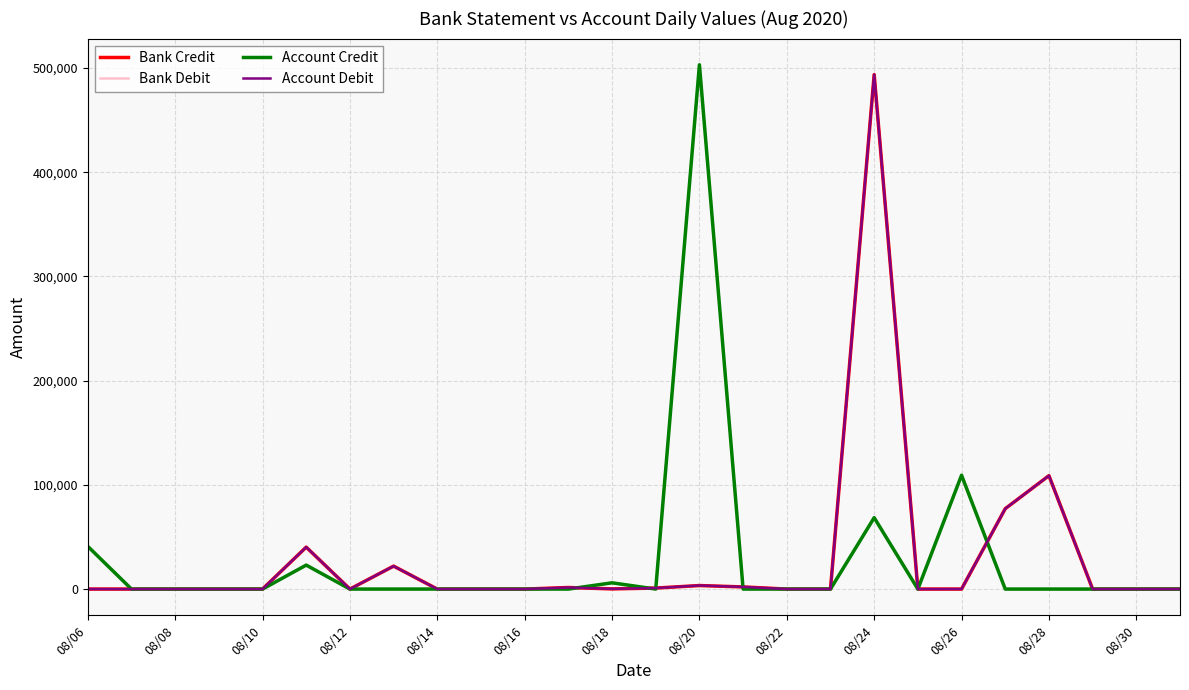

List the series in order of their overall mean, highest first.

Account Credit, Bank Debit, Account Debit, Bank Credit